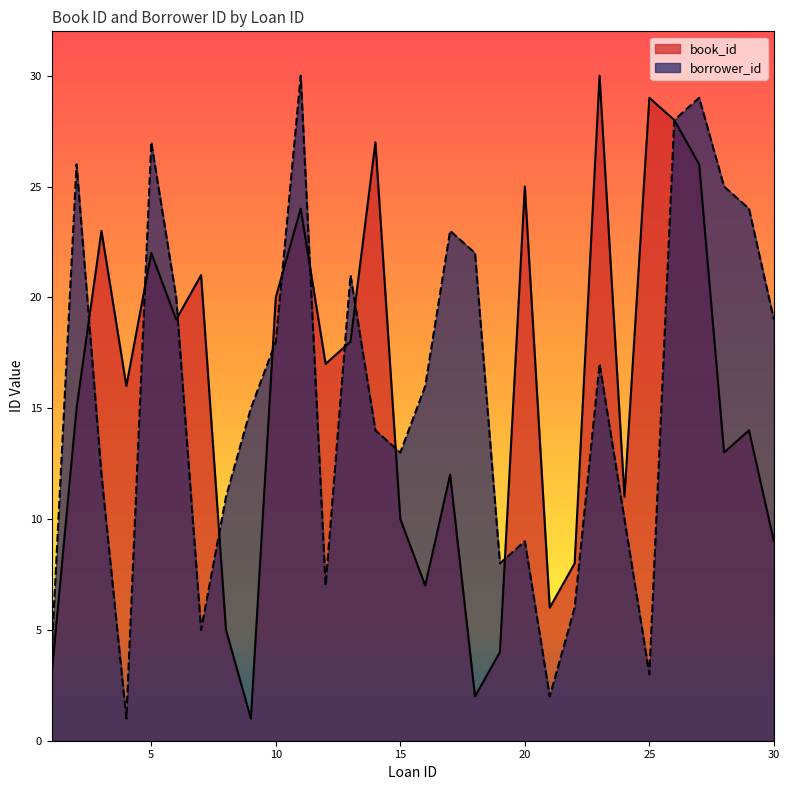

What is the value of the book_id point at the 4th from the left?

16